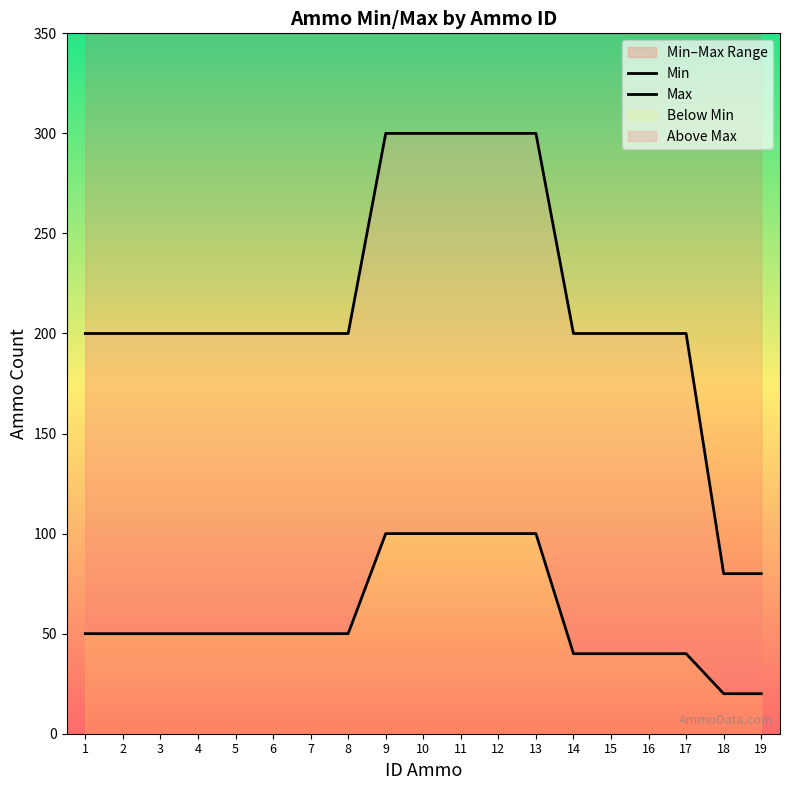

Which series has the largest range (max minus min)?

Max